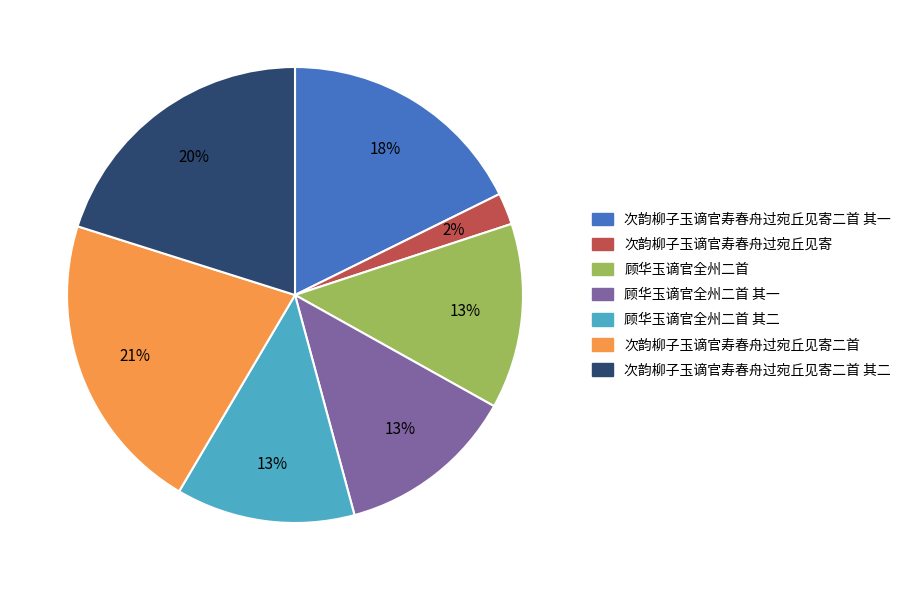

Is the sum of 次韵柳子玉谪官寿春舟过宛丘见寄二首 and 顾华玉谪官全州二首 greater than half?

No